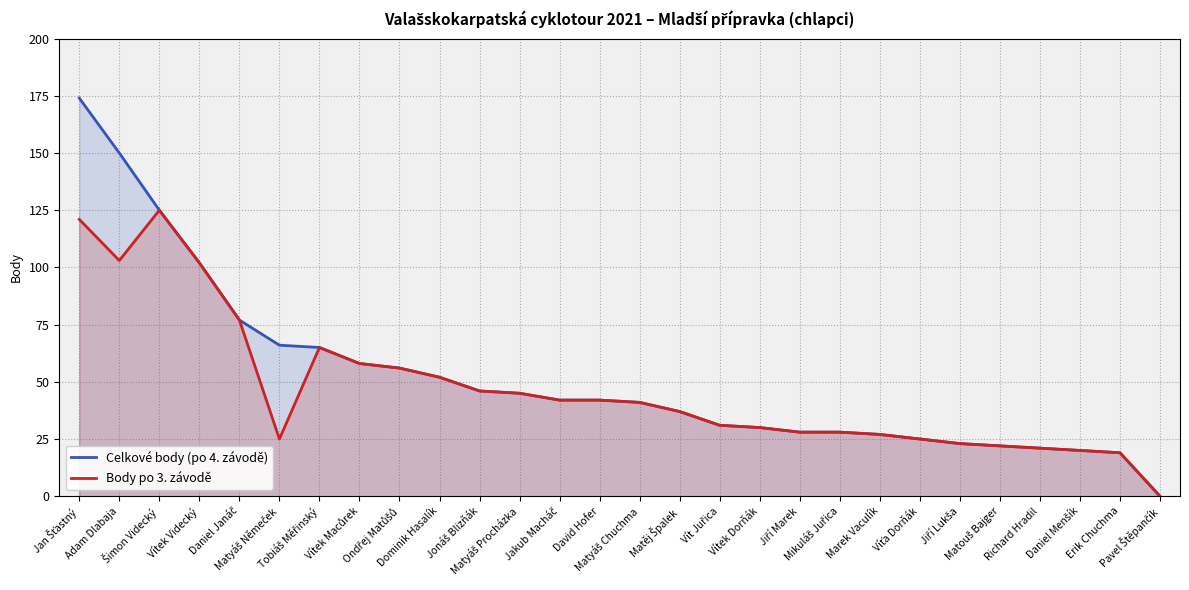

How many lines are shown in the chart?

2